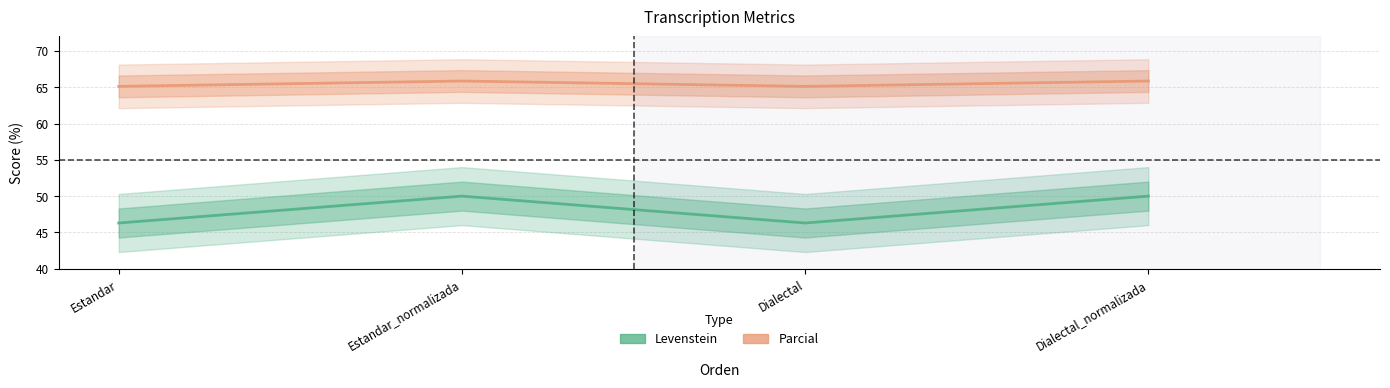

What is the lowest value of the Parcial series?

65.1